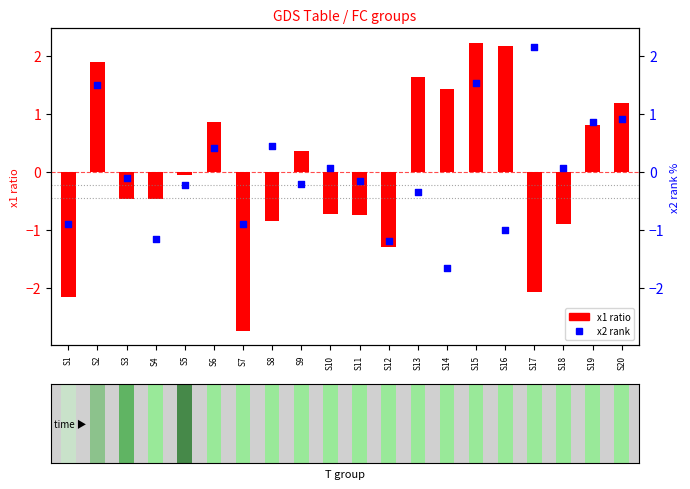

Between S15 and S2, which is larger?

S15